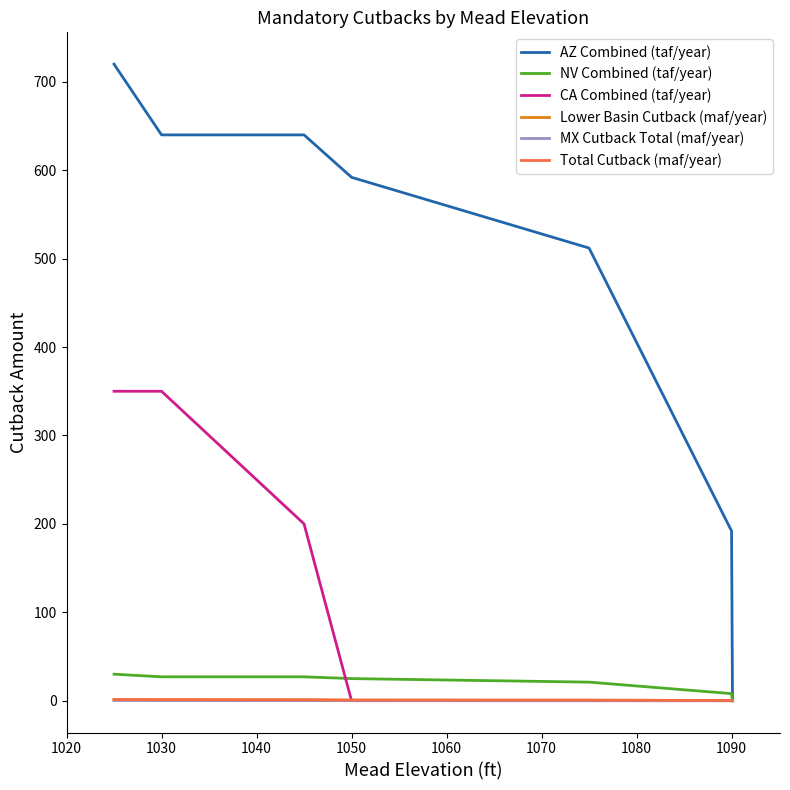

Which series has the widest spread of values?

AZ Combined (taf/year)